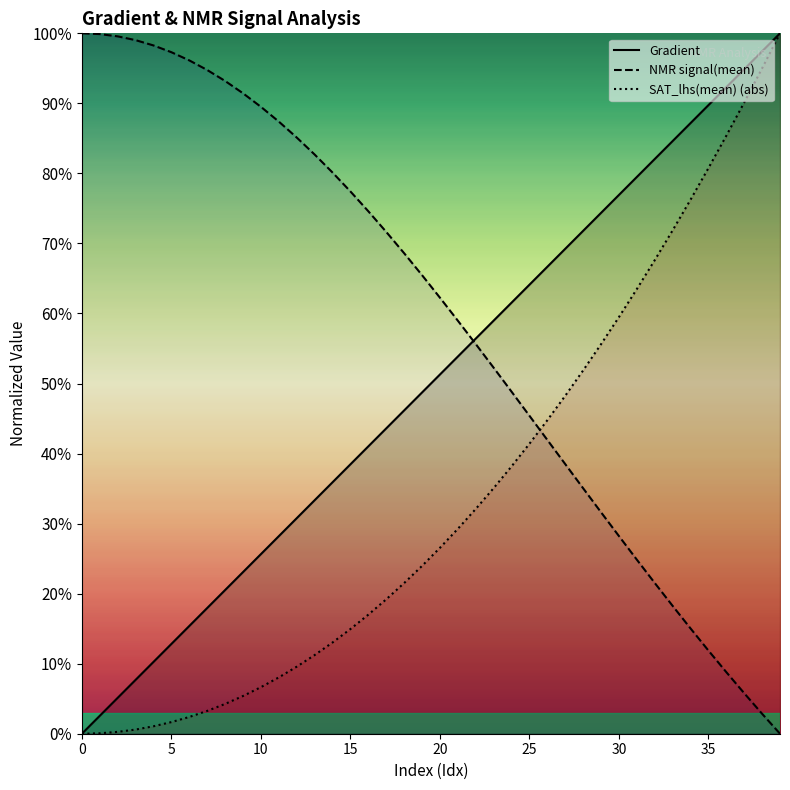

What is the maximum value shown in the chart?

1.0